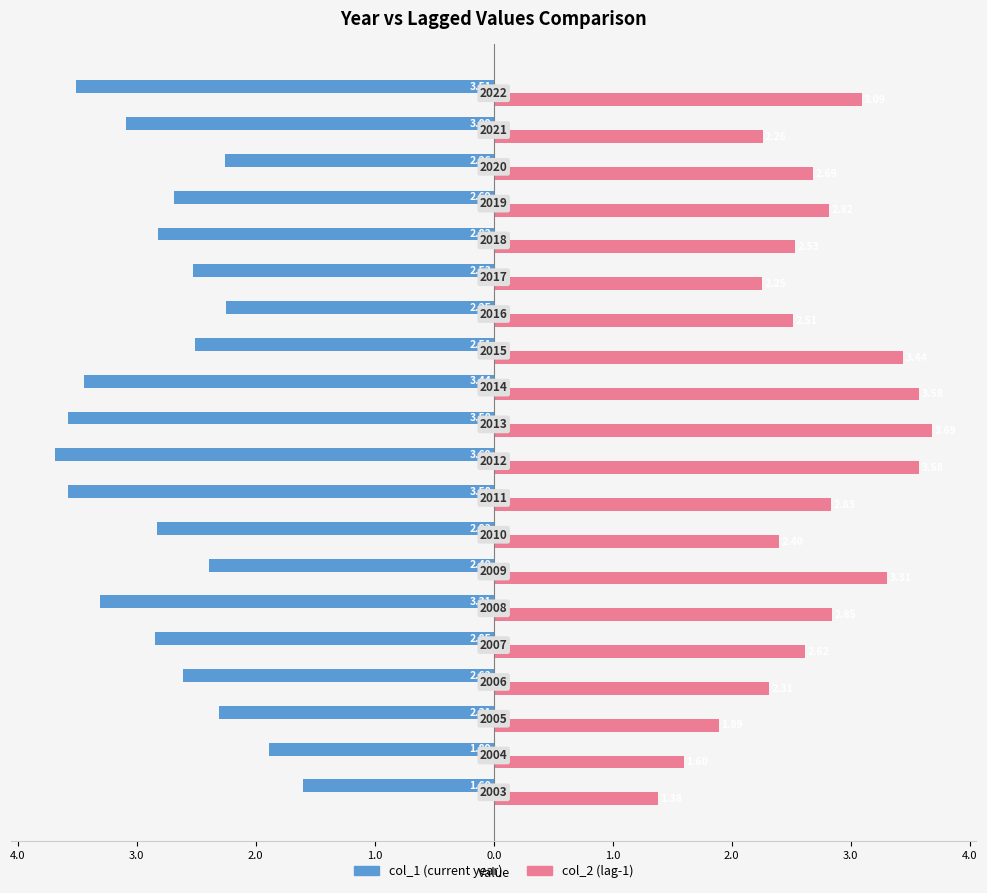

What are all the series names shown in the legend?

col_1 (current year), col_2 (lag-1)